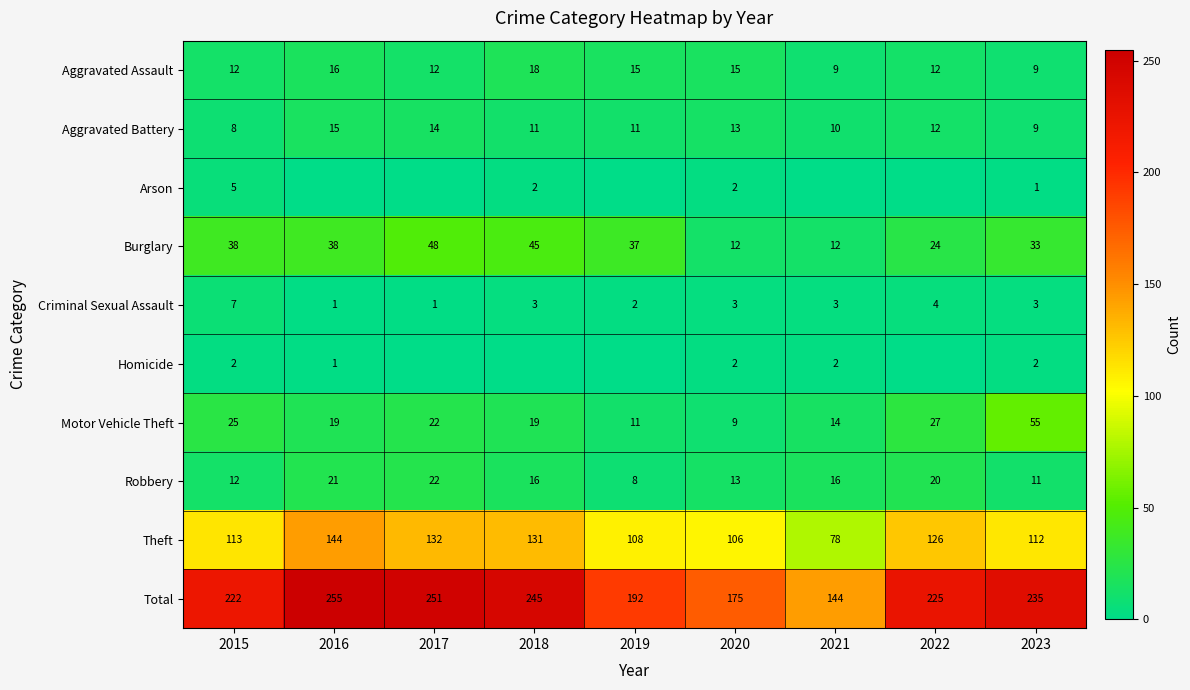

List the labels in order of Total value, largest first.

2016, 2017, 2018, 2023, 2022, 2015, 2019, 2020, 2021